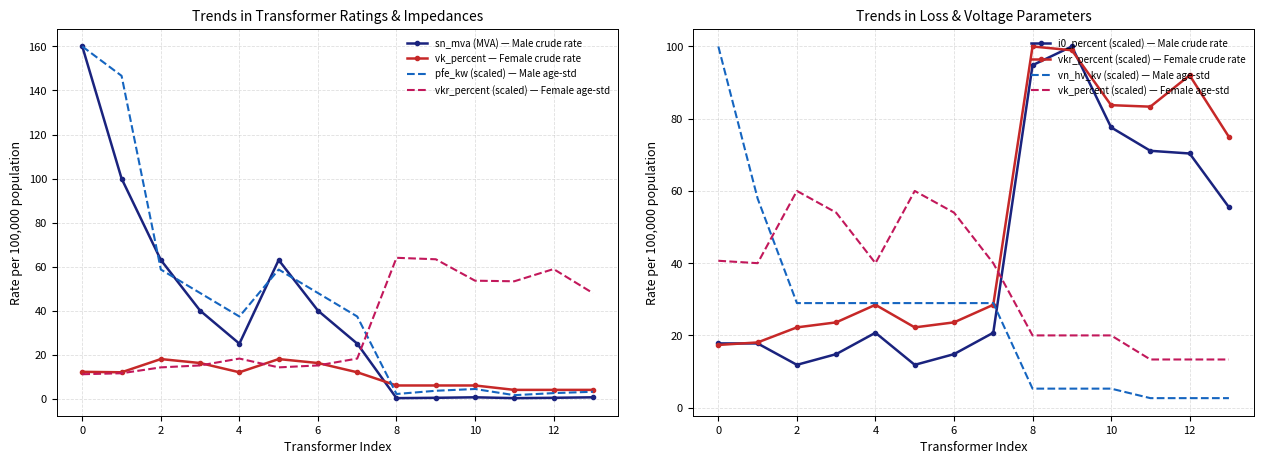

What is the highest value of the vk_percent — Female crude rate series?

18.0